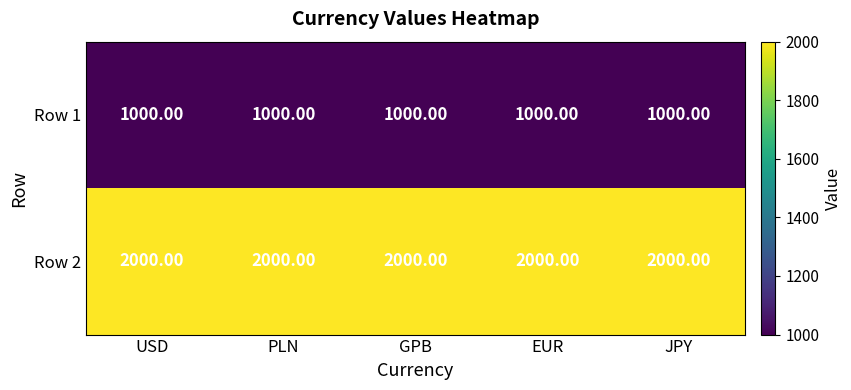

List the series in order of their overall mean, highest first.

Row 2, Row 1